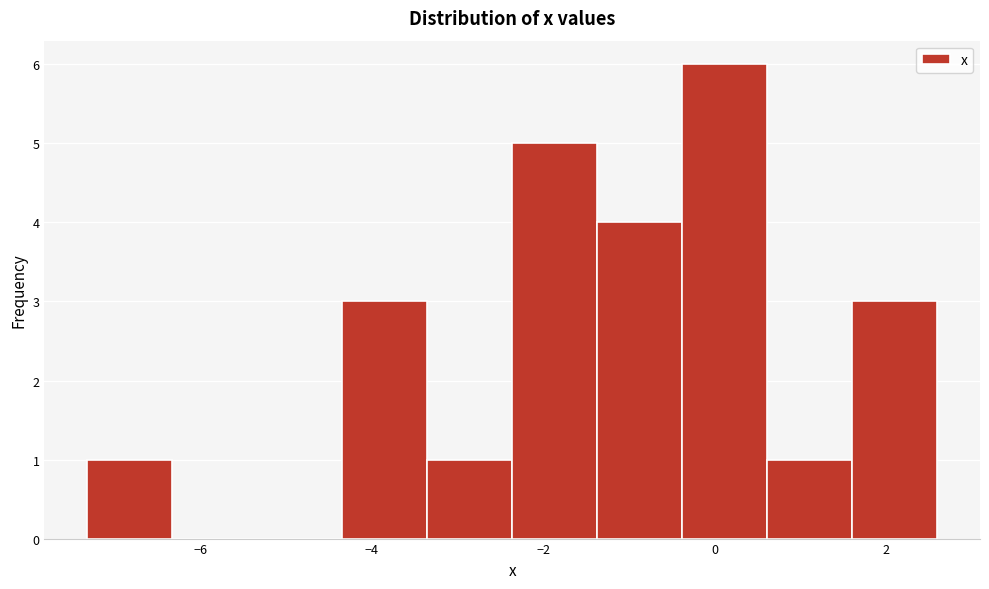

Which range on the x-axis has the tallest bar?

-0.4 to 0.6